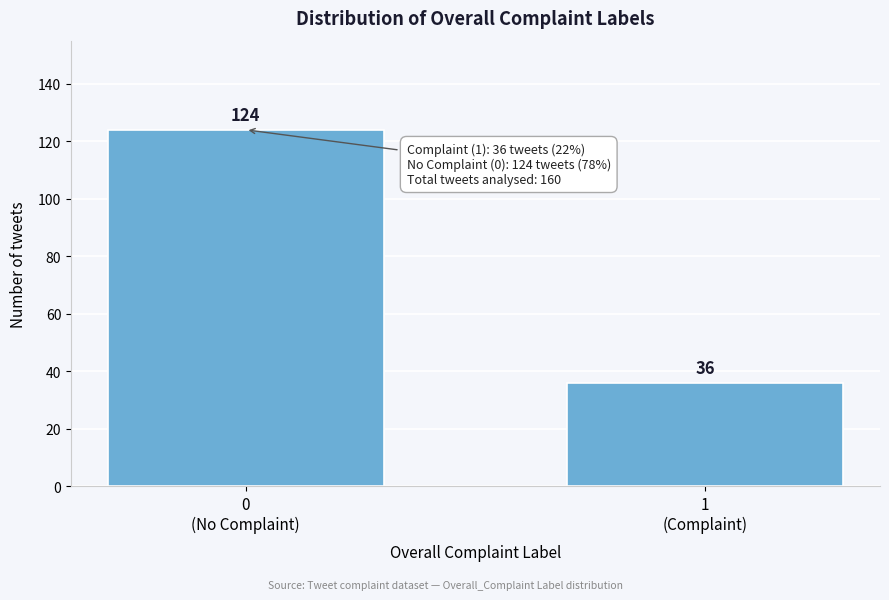

Reading left to right, extract all data points from this chart.

124	36